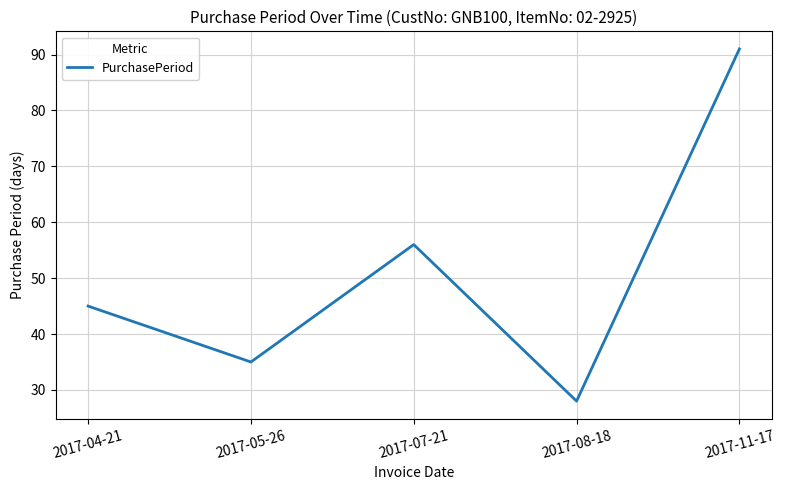

What position from the left is 2017-07-21?

3